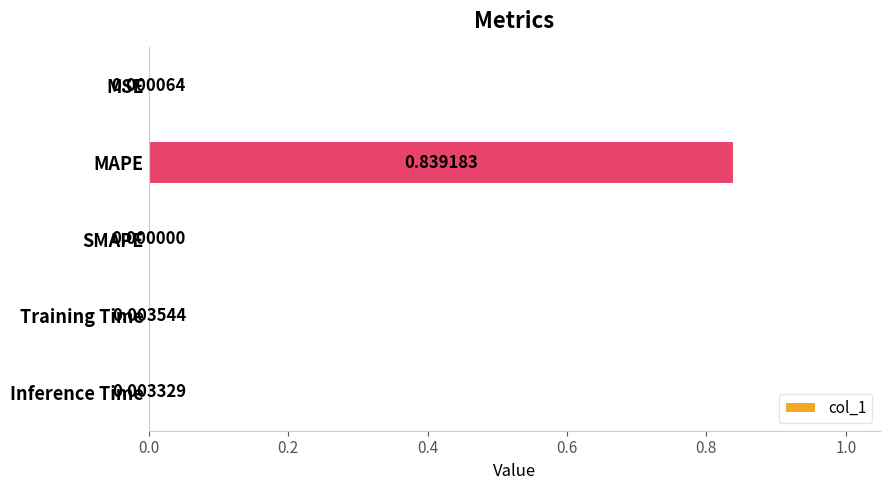

At which label is the value closest to 0?

SMAPE